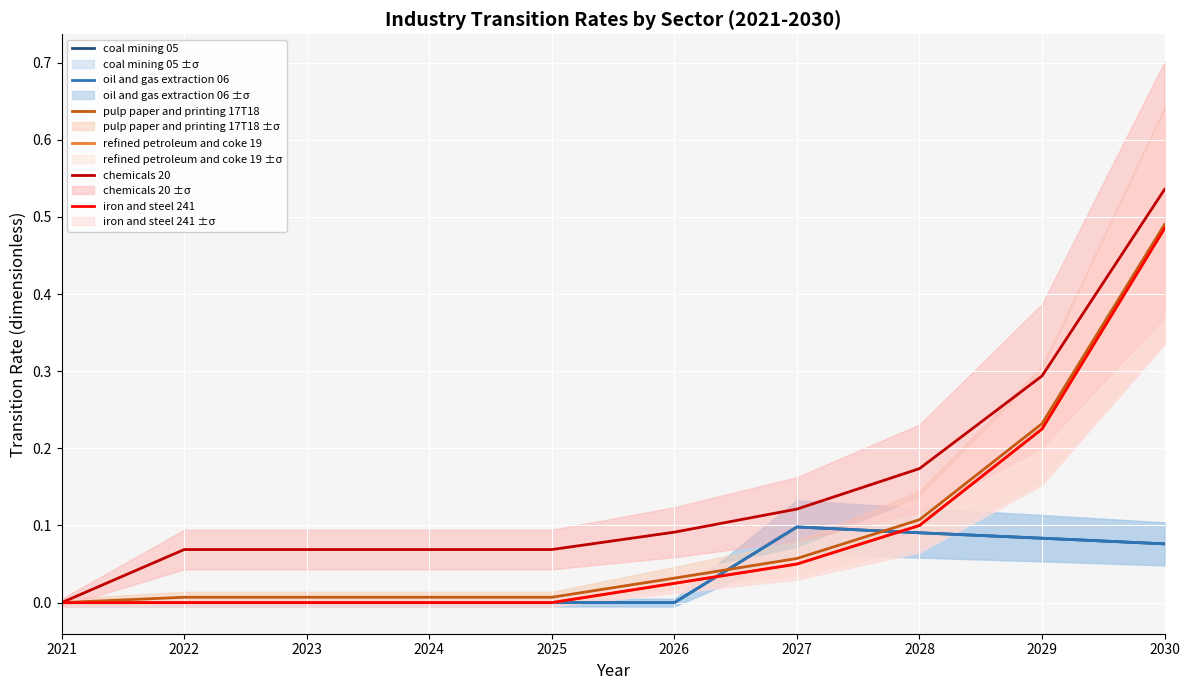

The value of coal mining 05 at 2021 is 0.0. True or false?

False